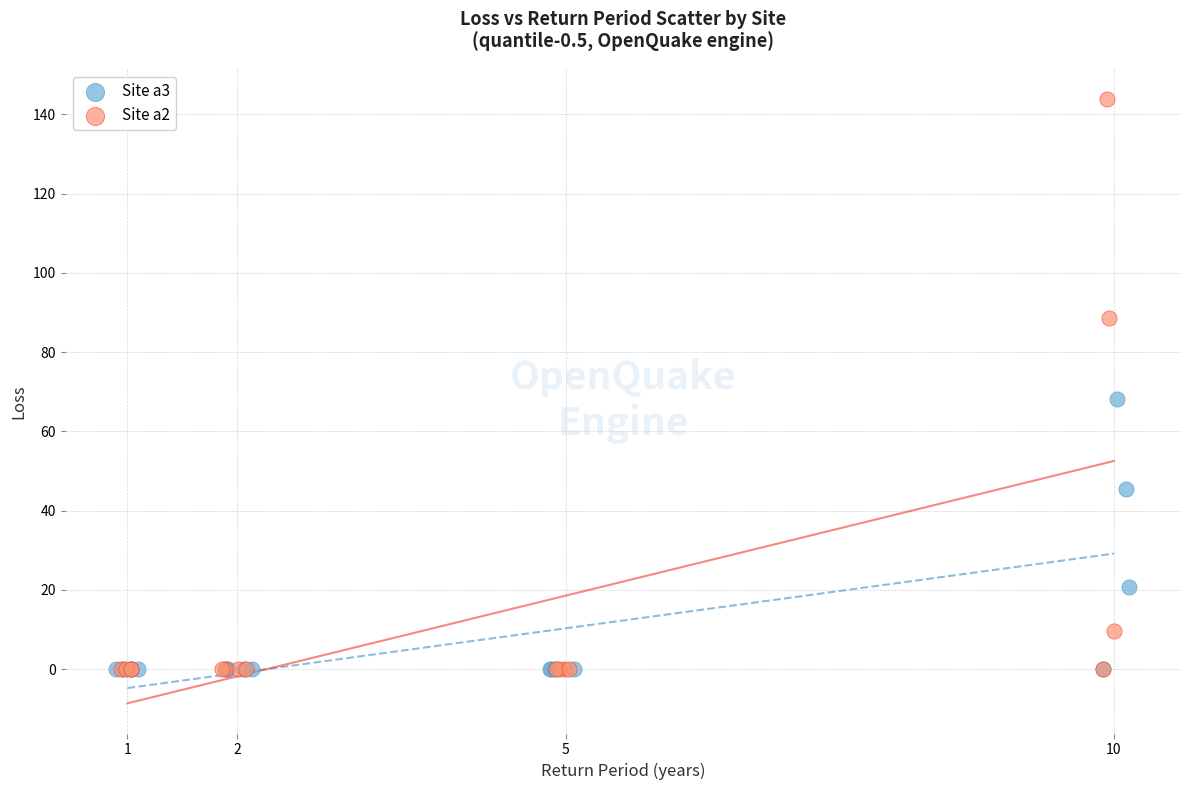

Which series reaches the maximum Y coordinate?

Site a2